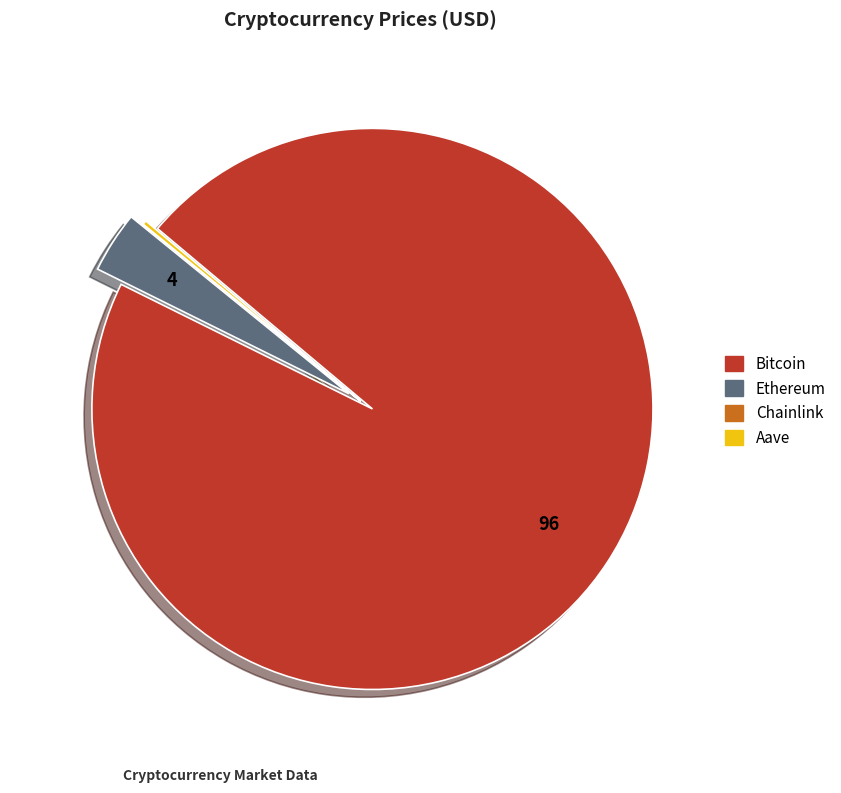

Which category has the biggest portion of the pie?

Bitcoin